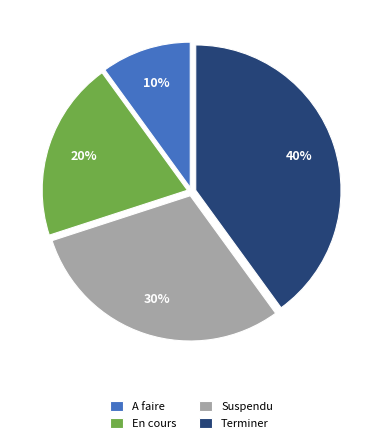

Between A faire and Suspendu, which is larger?

Suspendu